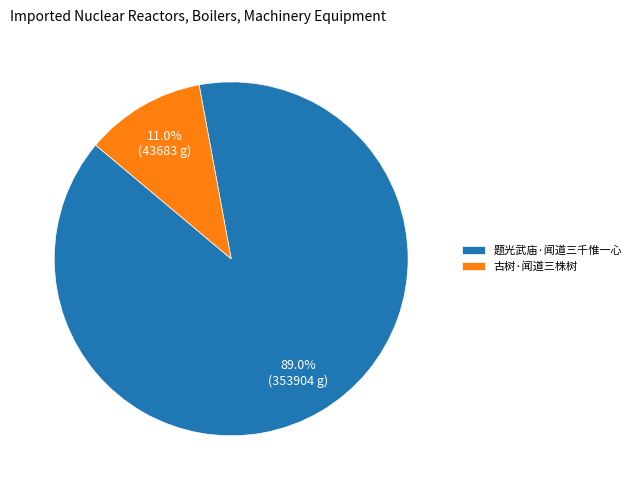

To the nearest percent, what is the difference between the largest and smallest slice percentages?

78%